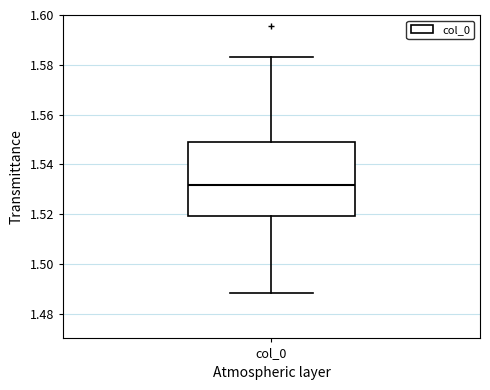

Where does the median line of the box for col_0 sit on the y-axis? The values are not printed on the chart, so give them approximately, as read against the axis.

1.532